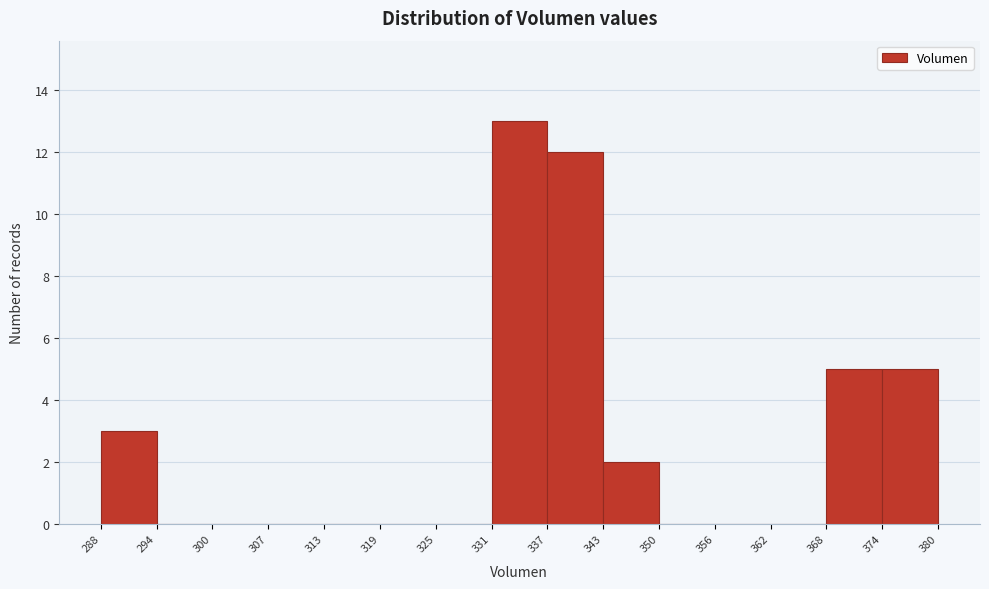

Which range on the x-axis has the tallest bar?

331 to 337